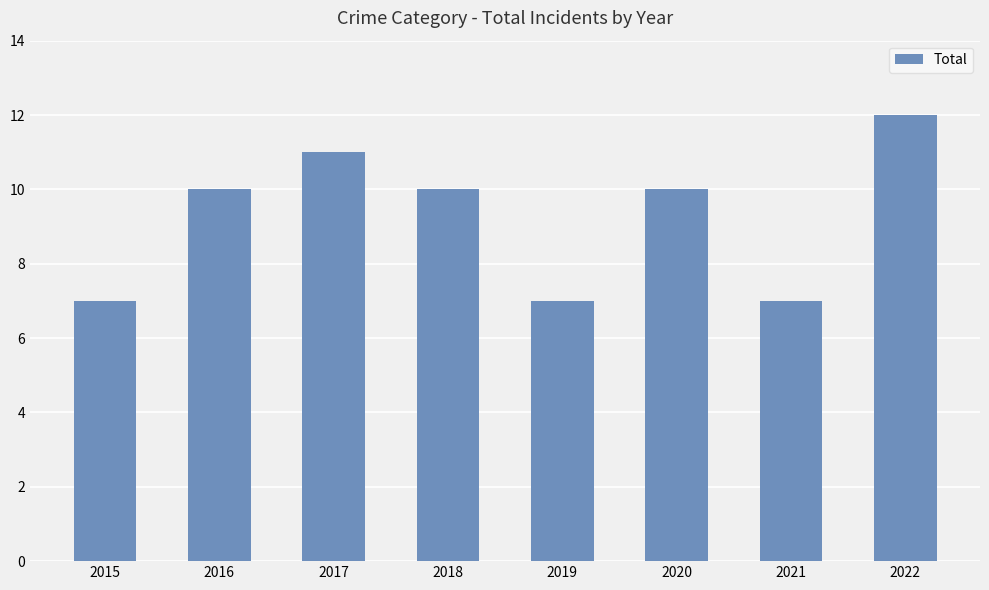

What is the difference between the values at 2021 and 2018?

3